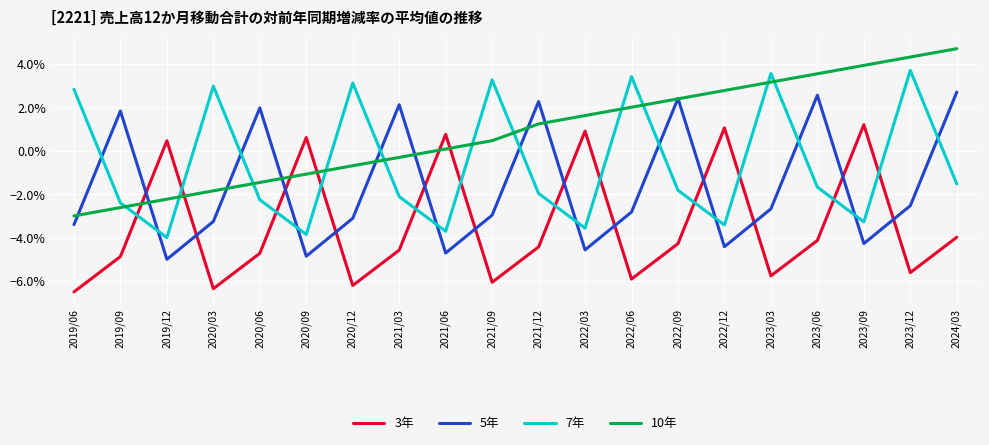

Is the value of 3年 at 2020/12 greater than the value of 10年 at 2019/12?

No